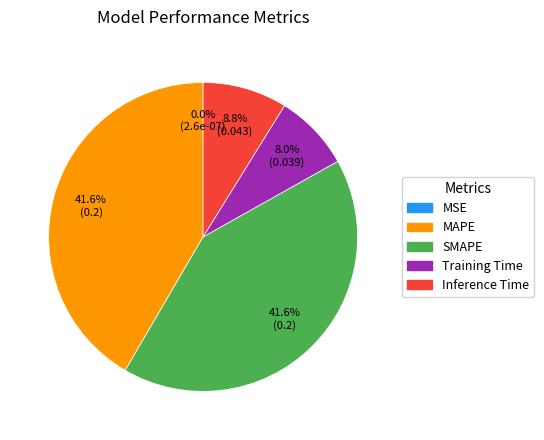

Between SMAPE and Training Time, which is larger?

SMAPE